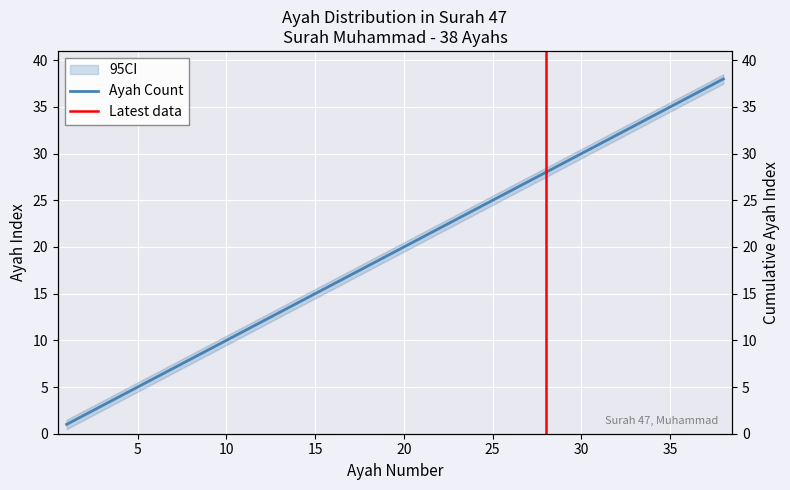

What is the maximum value shown in the chart?

38